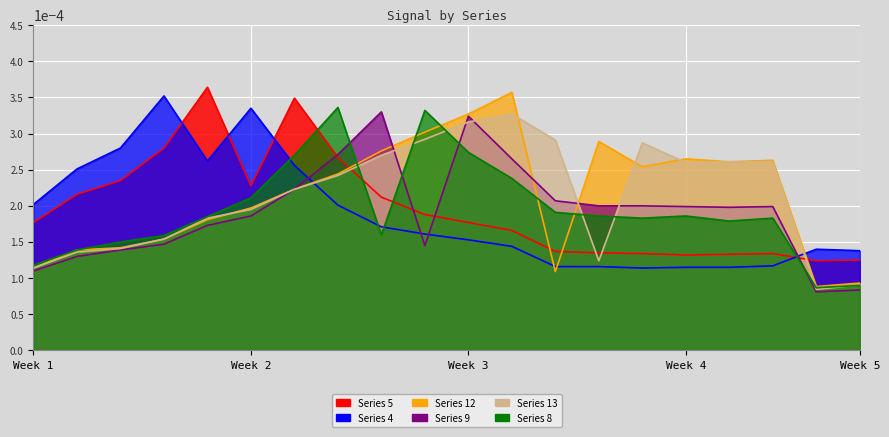

Between 5 and 3, which is larger?

3